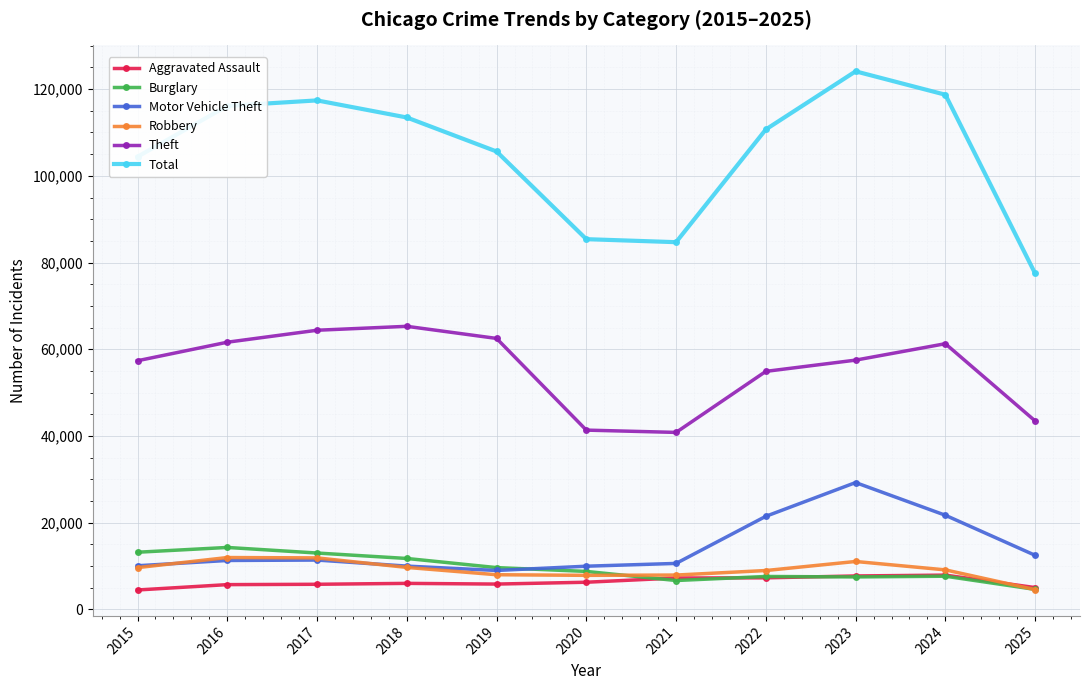

Which series has the largest range (max minus min)?

Total